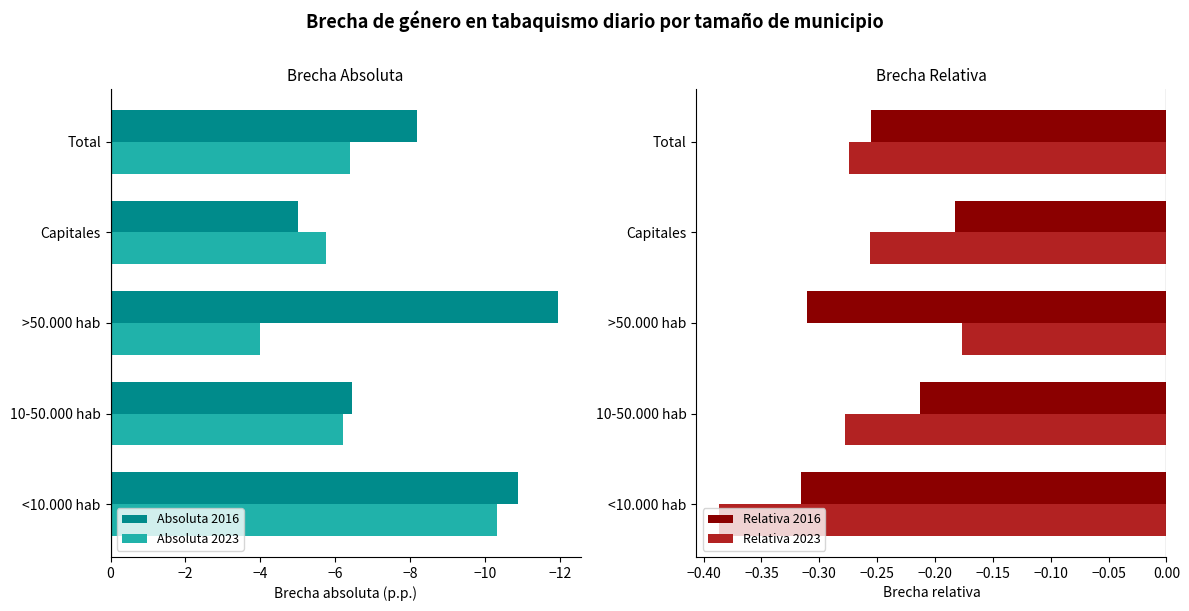

Rank the series by their maximum value, from highest to lowest.

Relativa 2023, Relativa 2016, Absoluta 2023, Absoluta 2016